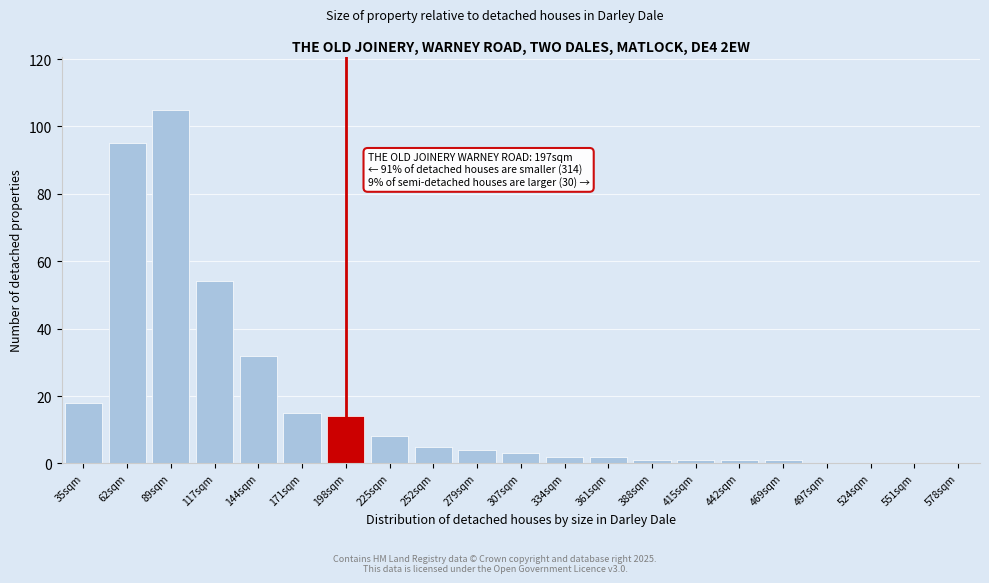

Reading left to right, what are all the values shown in this chart?

35sqm=18	62sqm=95	89sqm=105	117sqm=54	144sqm=32	171sqm=15	198sqm=14	225sqm=8	252sqm=5	279sqm=4	307sqm=3	334sqm=2	361sqm=2	388sqm=1	415sqm=1	442sqm=1	469sqm=1	497sqm=0	524sqm=0	551sqm=0	578sqm=0